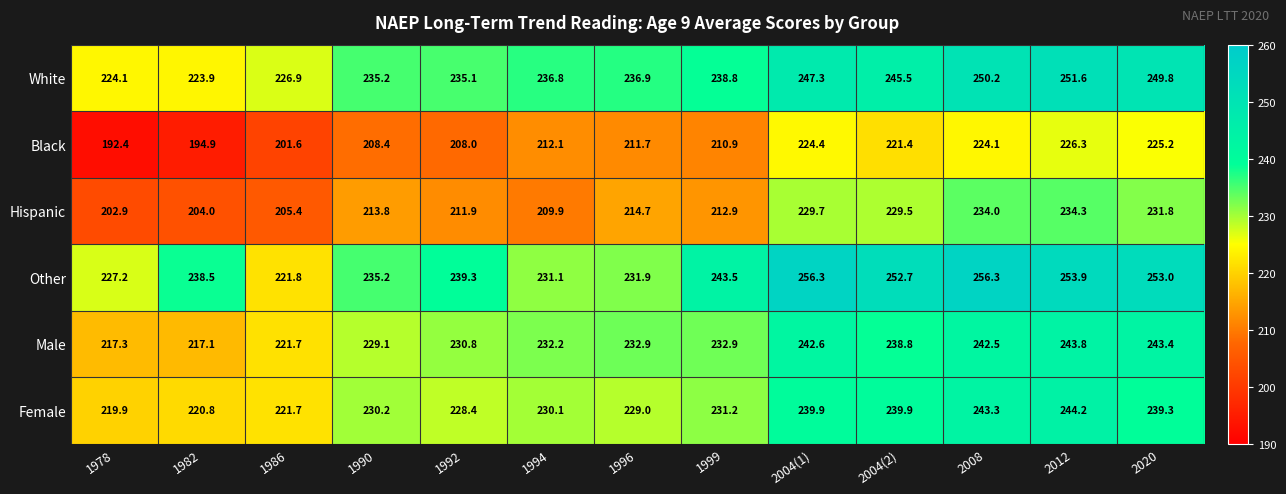

The Female series shows 321.4 at 1982. True or false?

False